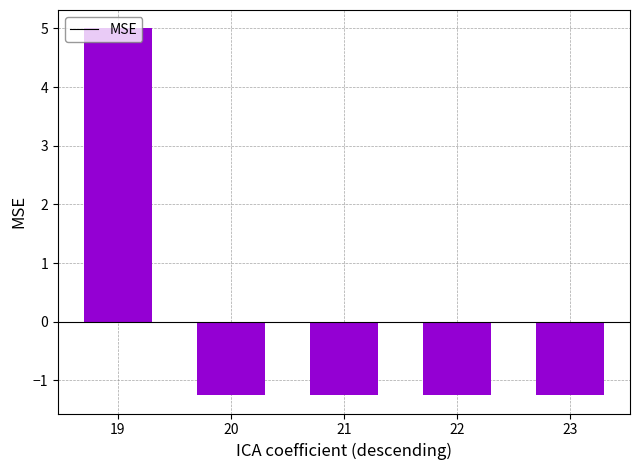

What is the maximum value shown in the chart?

5.0